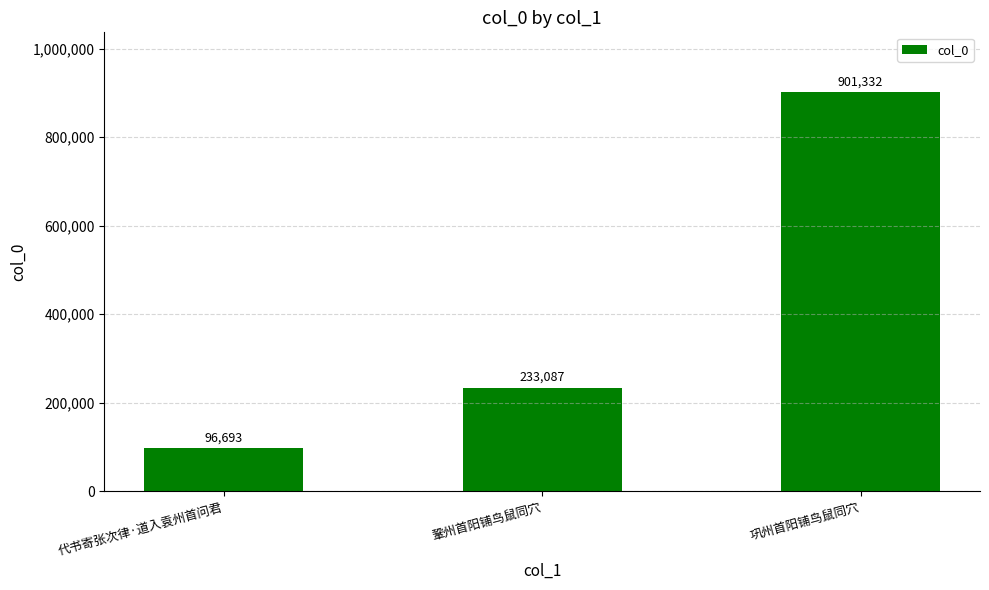

Reading left to right, transcribe all the data shown in this chart.

96693	233087	901332